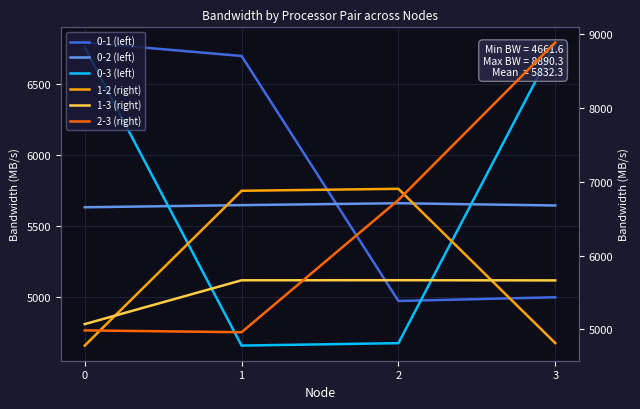

What is the difference between the 0-1 values at 3 and 1?

1697.3